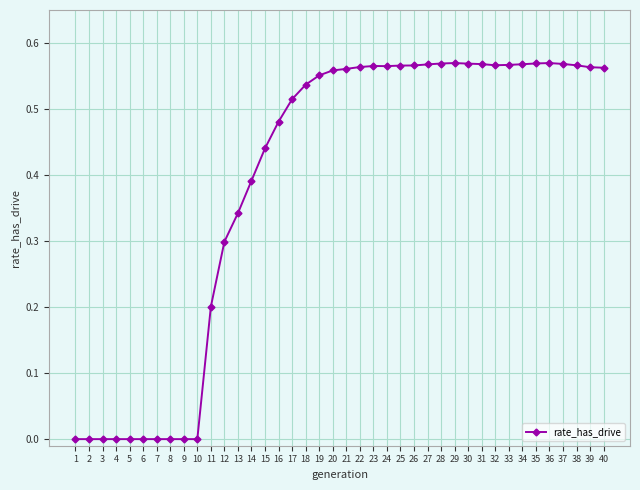

True or false: the data has more than 2 interior local peaks.

True